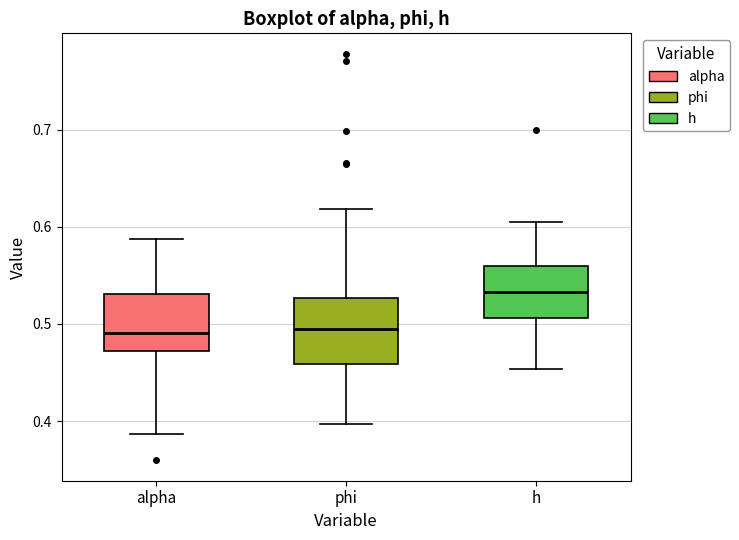

Where does the lower whisker of the box for alpha end on the y-axis? The values are not printed on the chart, so give them approximately, as read against the axis.

0.39